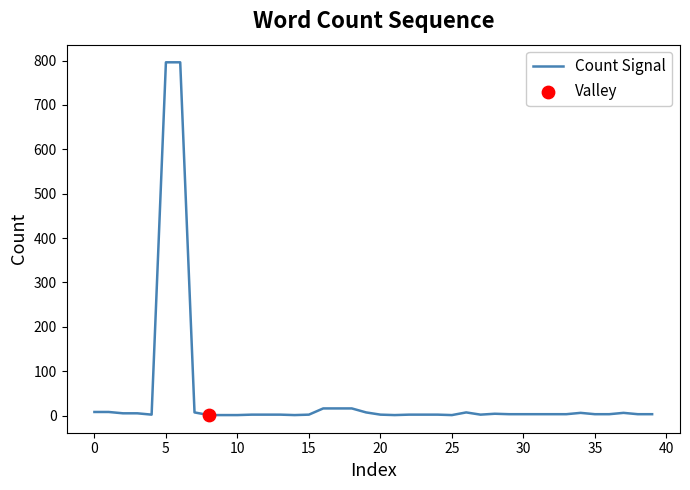

What is the difference between the maximum and minimum values?

795